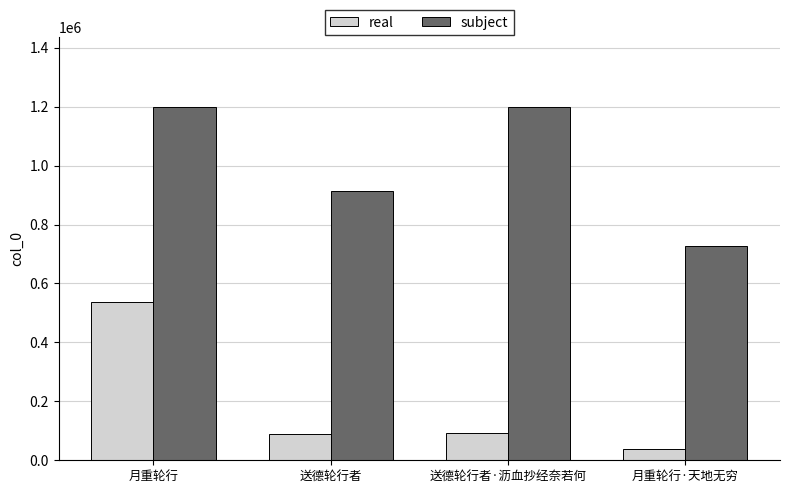

Rank the series by their maximum value, from highest to lowest.

subject, real